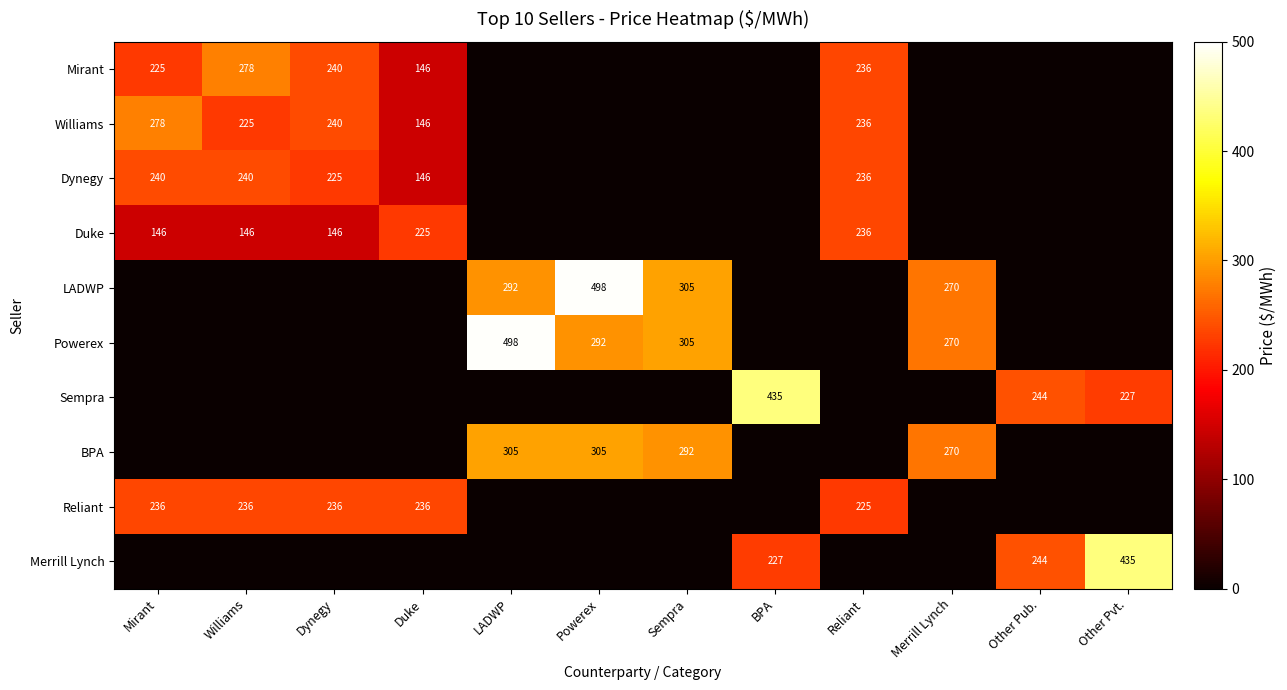

Which has a higher value, Other Pub. or Williams?

Williams